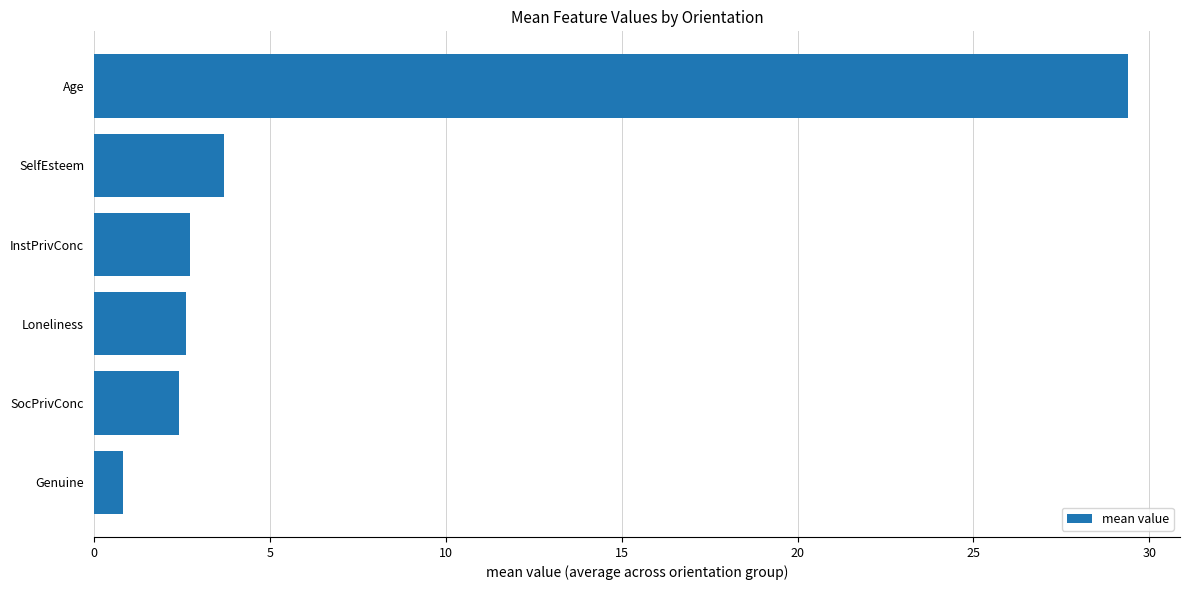

The value at Loneliness is 2.6. True or false?

True